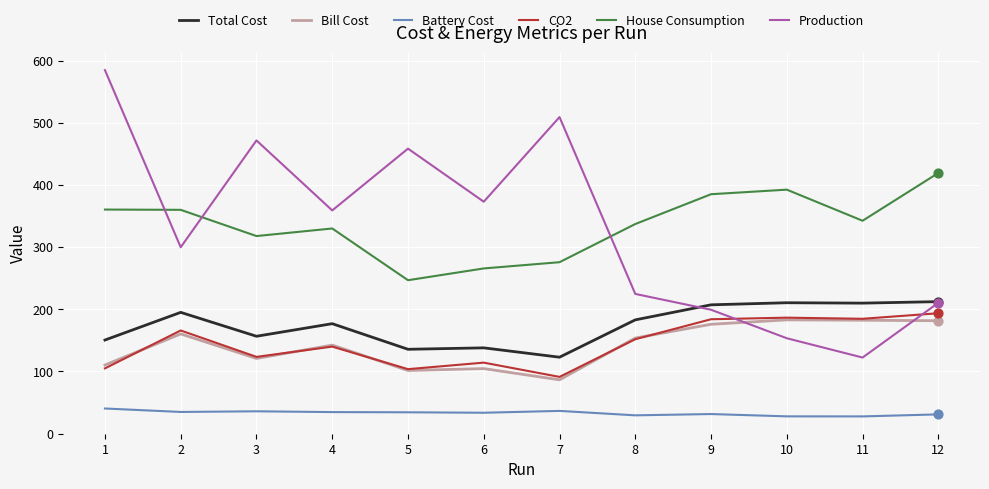

What are all the series names shown in the legend?

Total Cost, Bill Cost, Battery Cost, CO2, House Consumption, Production